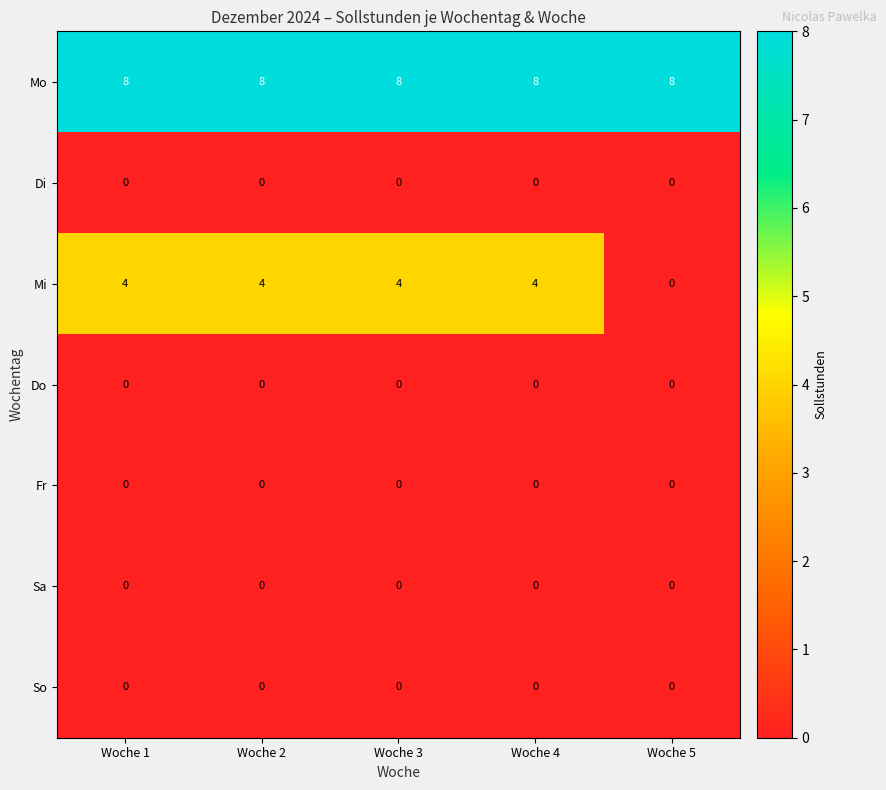

Count the Mi values in the range 4 to 5.

4